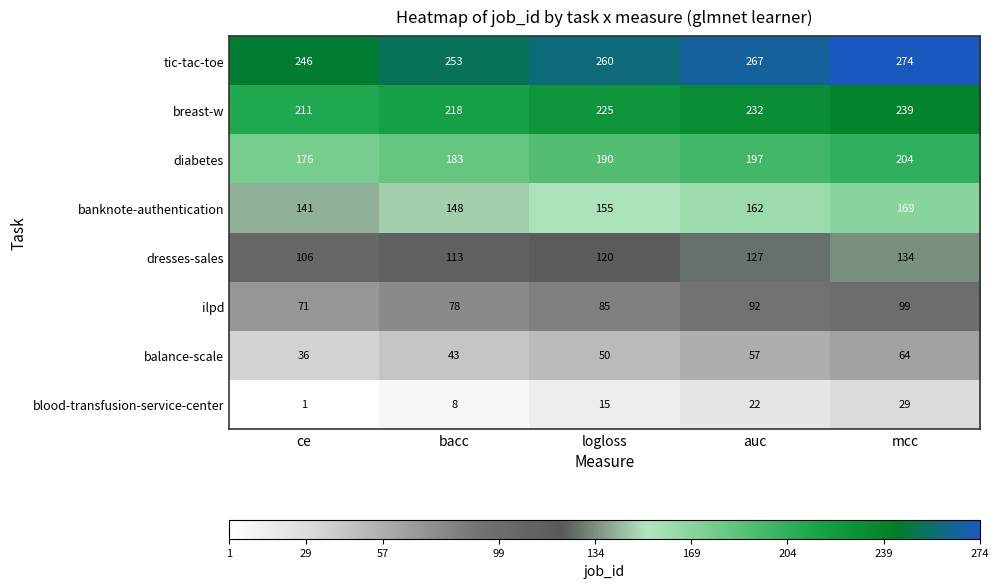

What is the highest value of the banknote-authentication series?

169